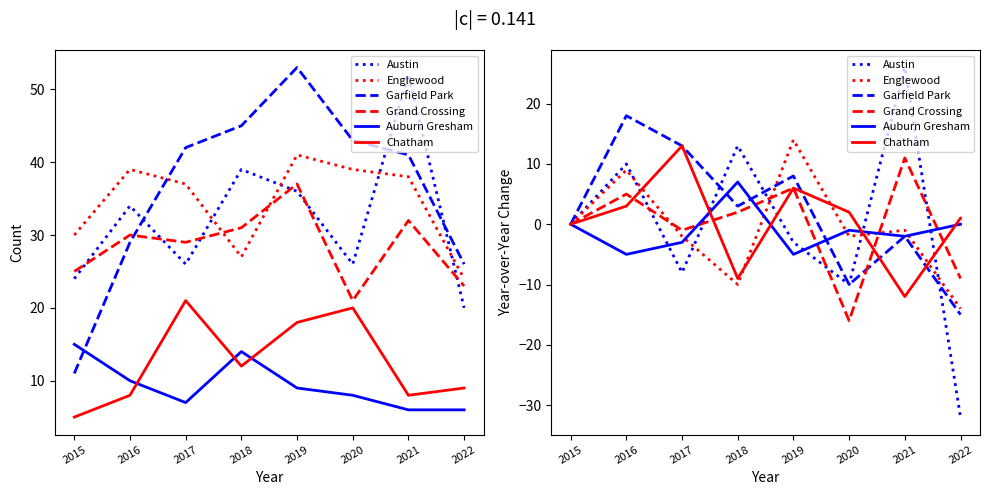

List the labels in order of Englewood value, largest first.

2019, 2016, 2015, 2021, 2017, 2020, 2018, 2022